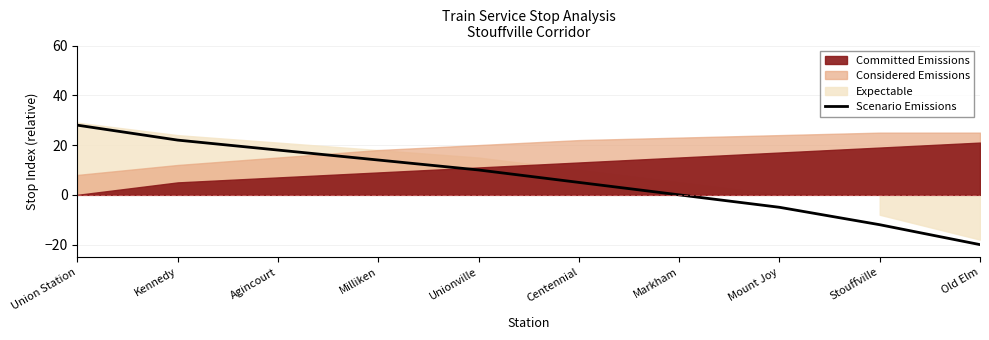

Rank the categories by value from highest to lowest.

Union Station, Kennedy, Agincourt, Milliken, Unionville, Centennial, Markham, Mount Joy, Stouffville, Old Elm